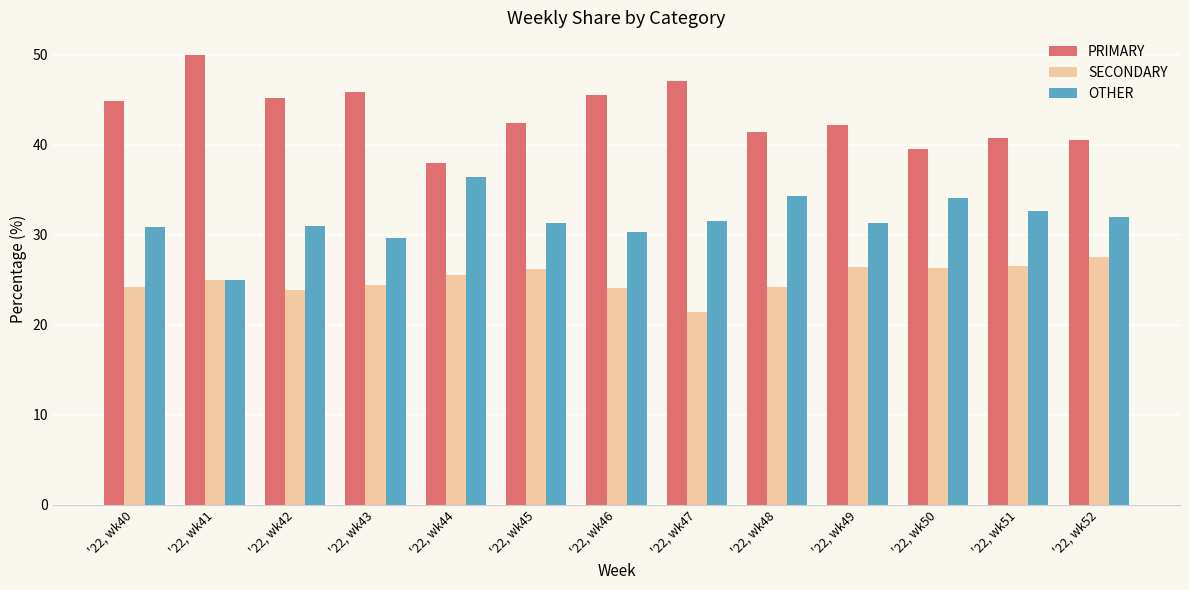

What is the difference between the highest and lowest values at '22, wk40?

20.7